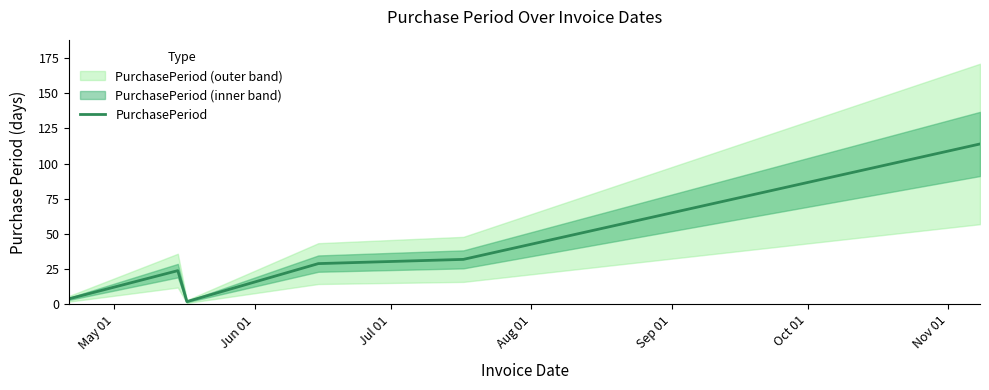

What is the maximum value for PurchasePeriod?

114